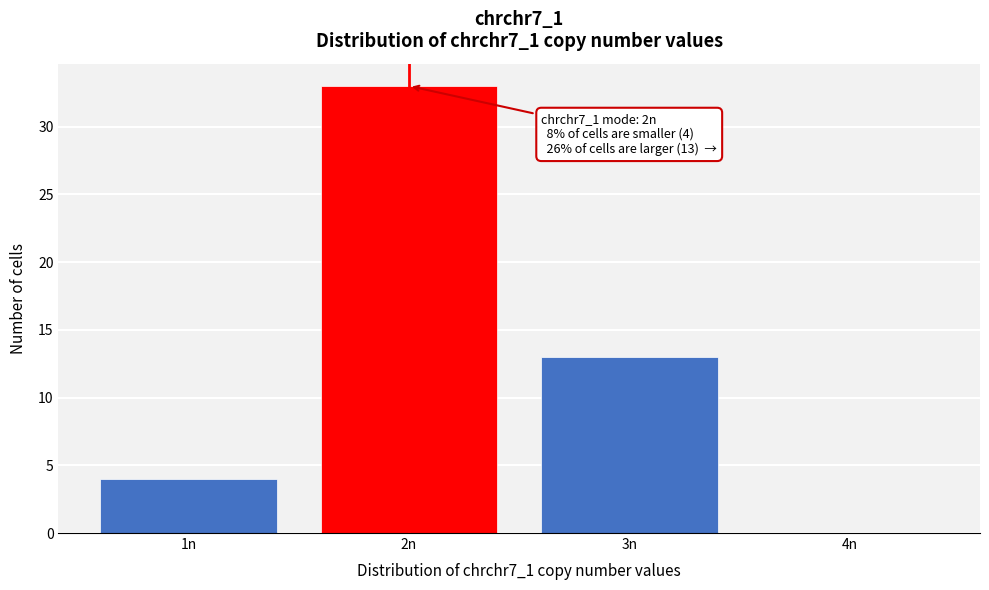

Reading left to right, list all the values displayed in this chart.

1n=4	2n=33	3n=13	4n=0